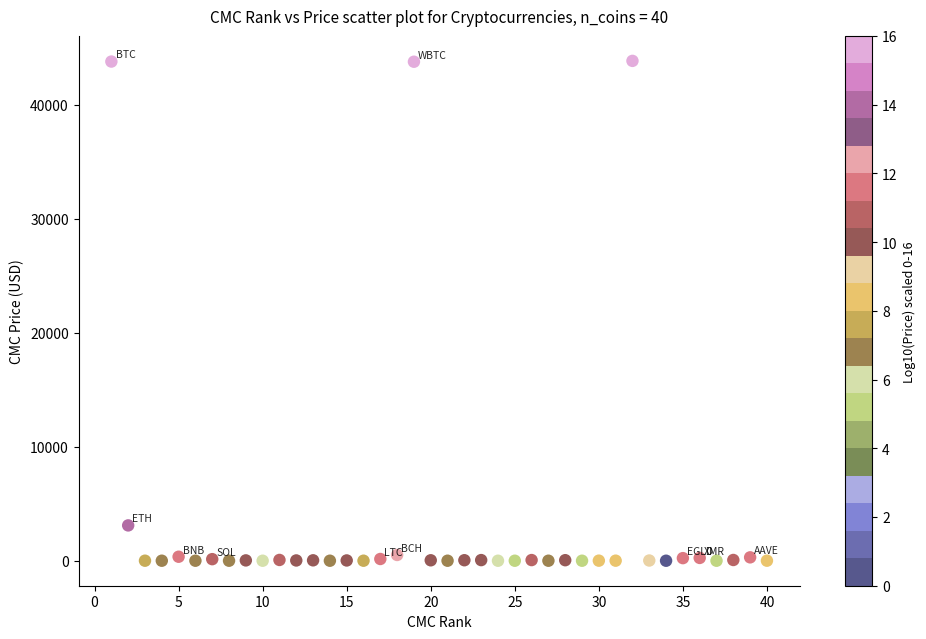

What is the range of X values (max minus min)?

39.0